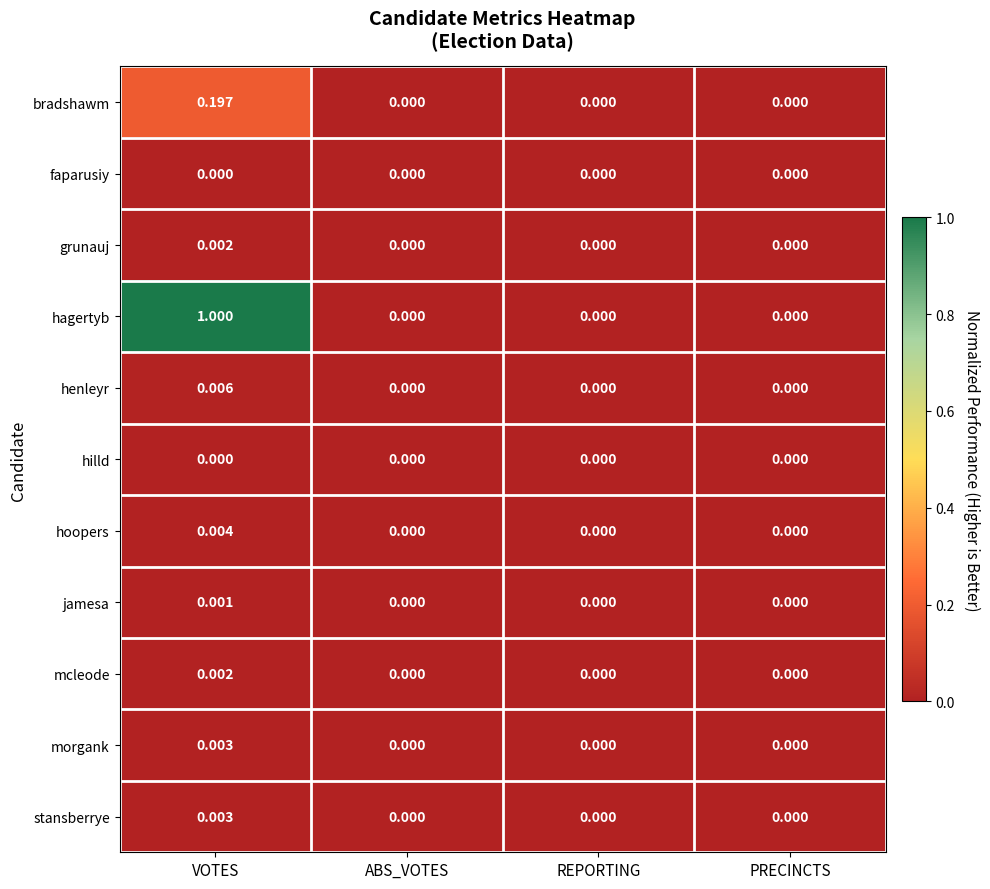

Count the number of categories in the chart.

4